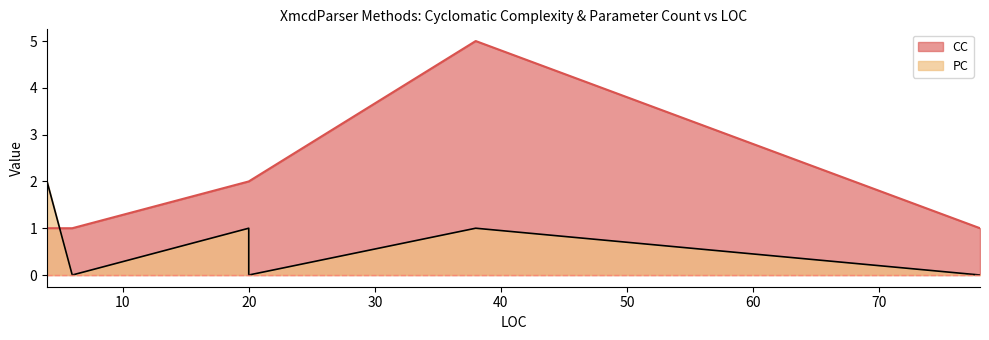

Which label corresponds to the largest value in the chart?

38